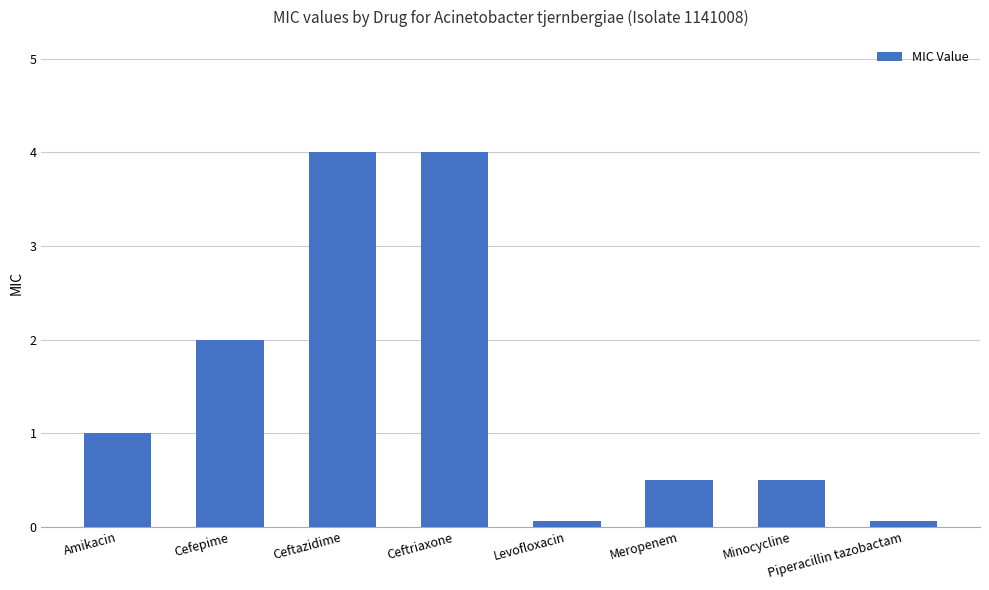

Are the bars grouped side by side (vs. stacked)?

No